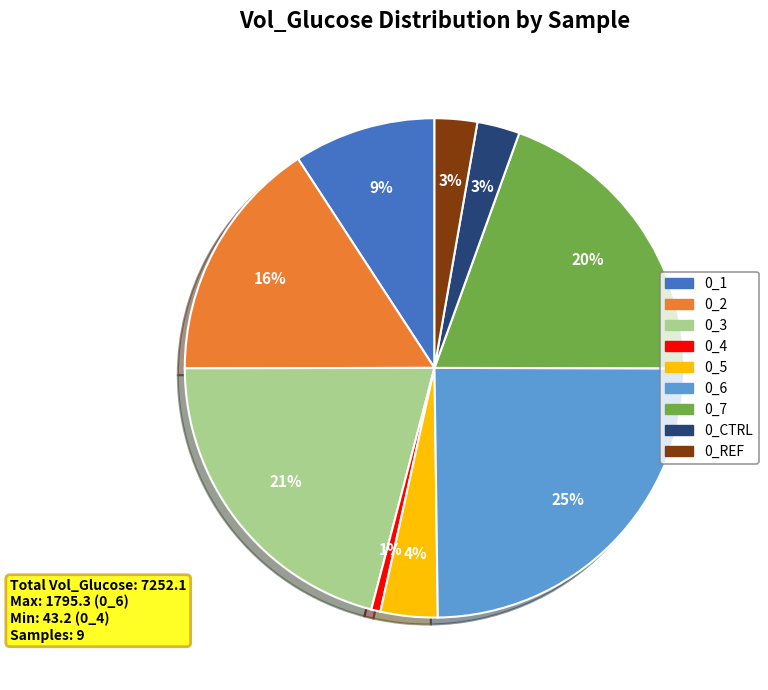

Between 0_4 and 0_6, which is larger?

0_6